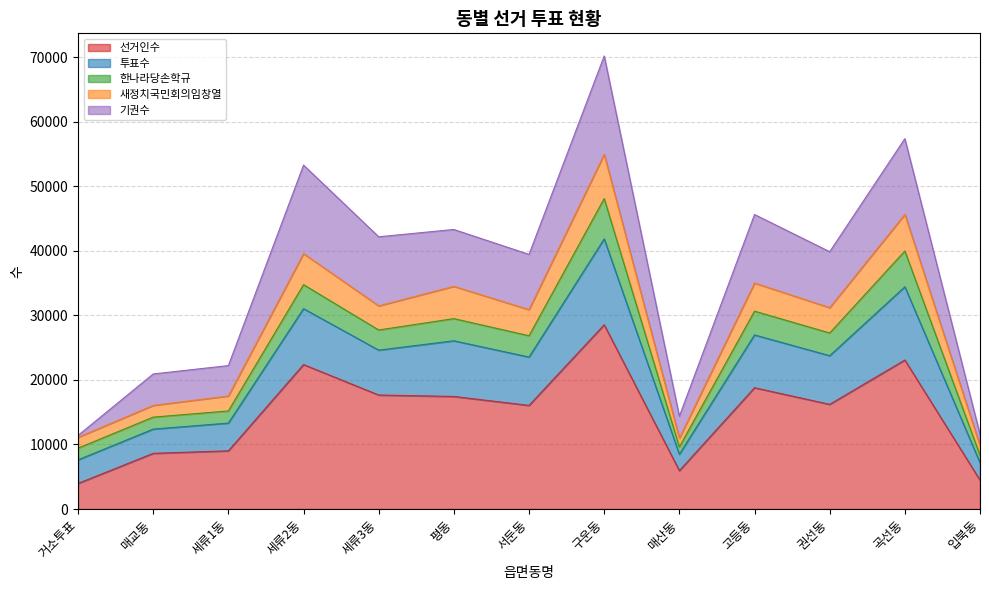

Where is the first local minimum for 새정치국민회의임창열?

세류3동